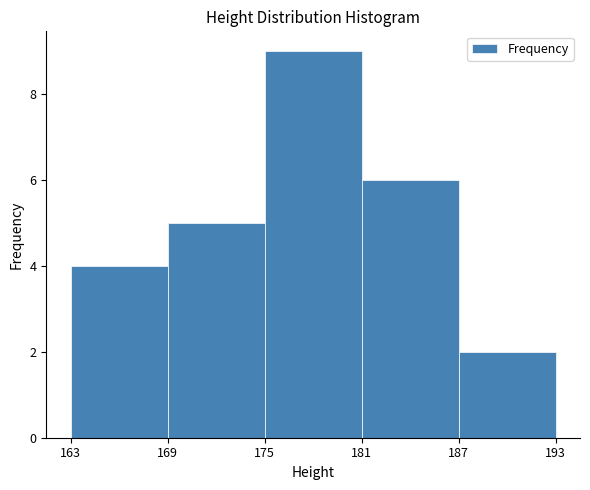

How tall is the bar that spans 181 to 187 on the x-axis? The values are not printed on the chart, so give them approximately, as read against the axis.

6